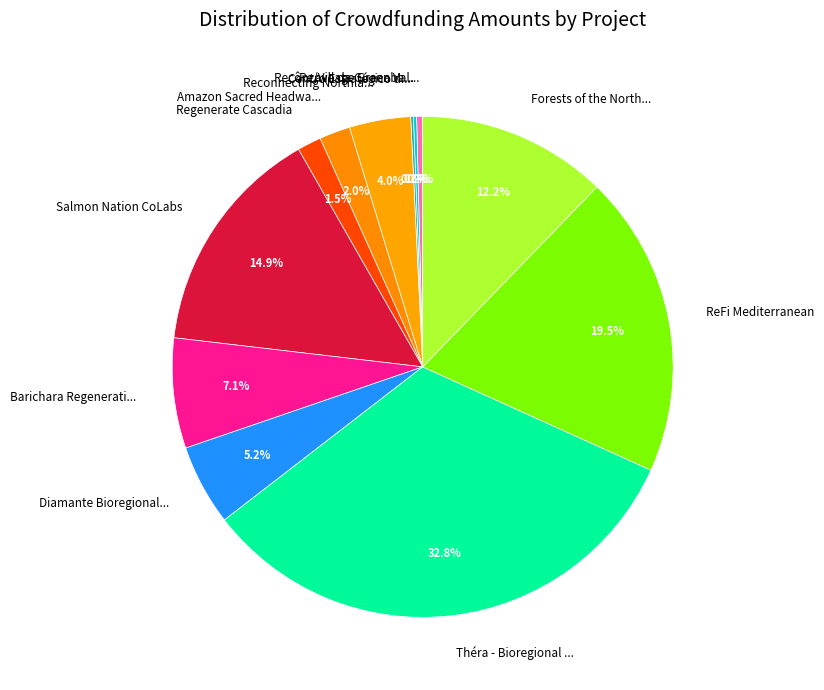

What is the largest slice in the pie chart?

Théra - Bioregional ...